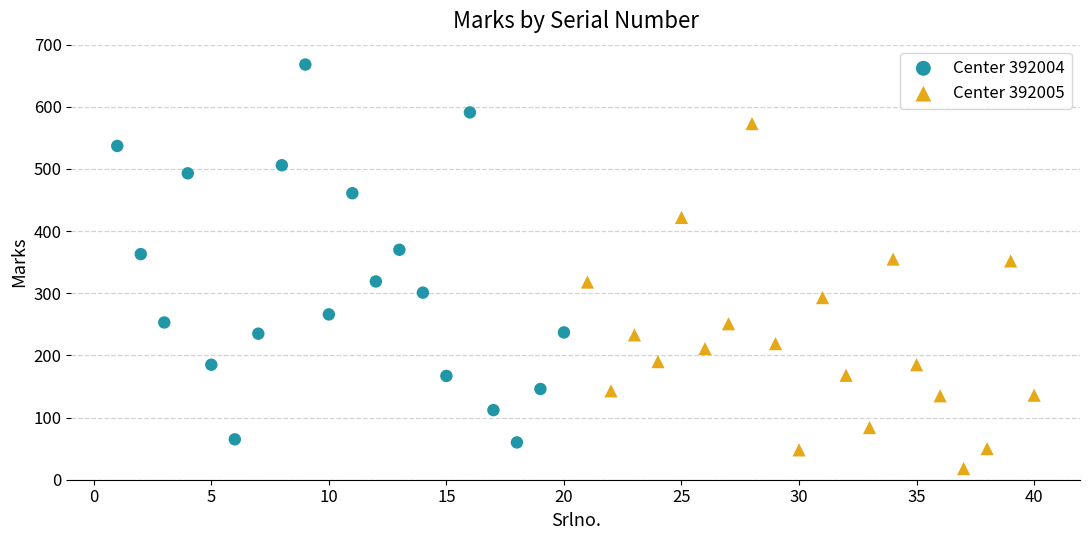

Which series contains the highest Y value?

Center 392004